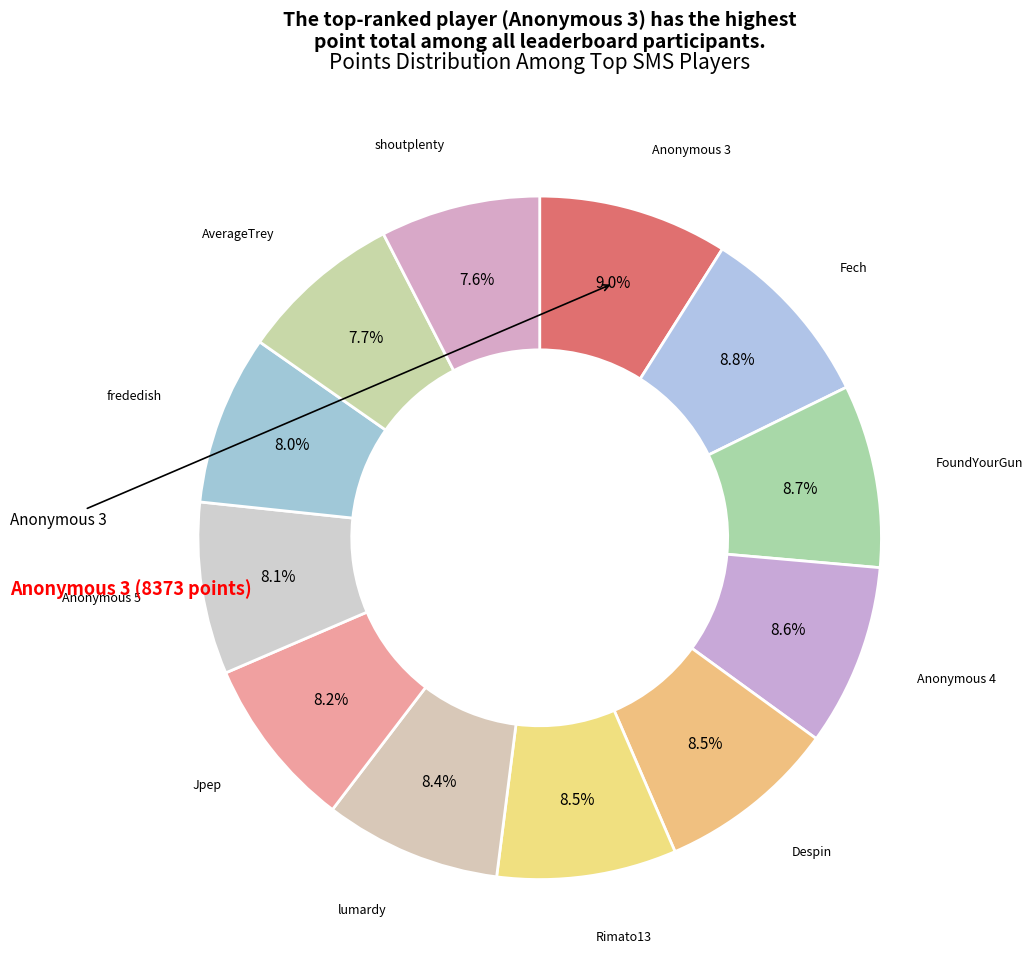

Does Despin account for over 50% of the chart?

No